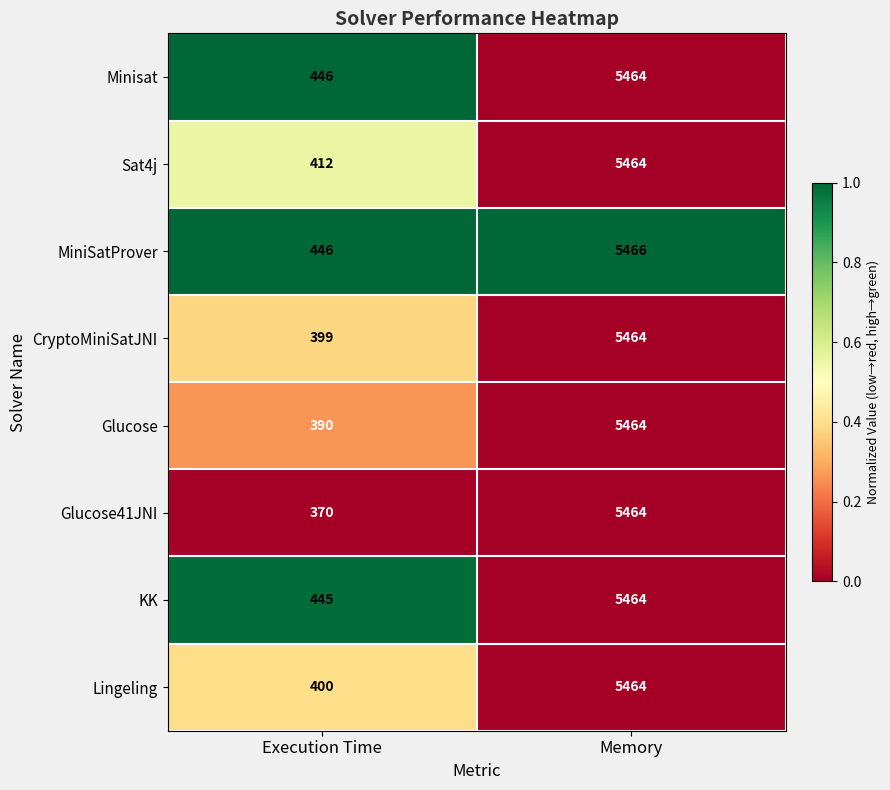

Reading left to right, transcribe all the data shown in this chart.

Minisat: Execution Time=446	Memory=5464
Sat4j: Execution Time=412	Memory=5464
MiniSatProver: Execution Time=446	Memory=5466
CryptoMiniSatJNI: Execution Time=399	Memory=5464
Glucose: Execution Time=390	Memory=5464
Glucose41JNI: Execution Time=370	Memory=5464
KK: Execution Time=445	Memory=5464
Lingeling: Execution Time=400	Memory=5464